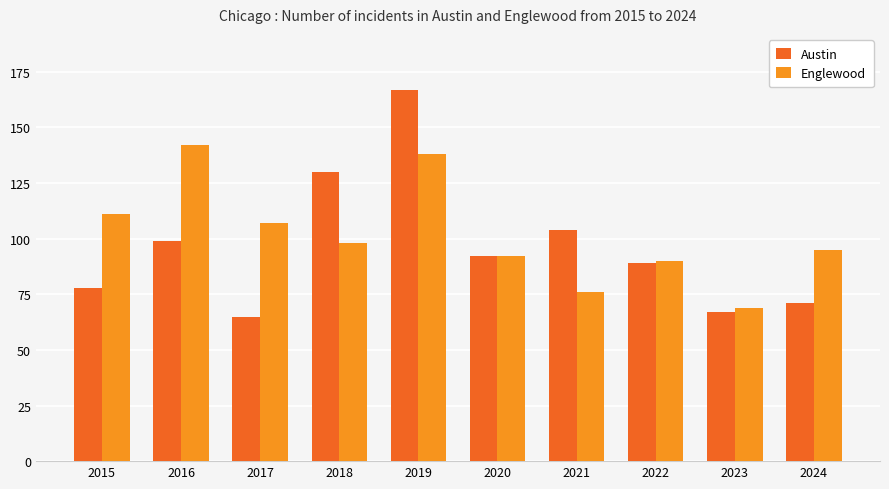

At which category does the chart reach its peak across all series?

2019